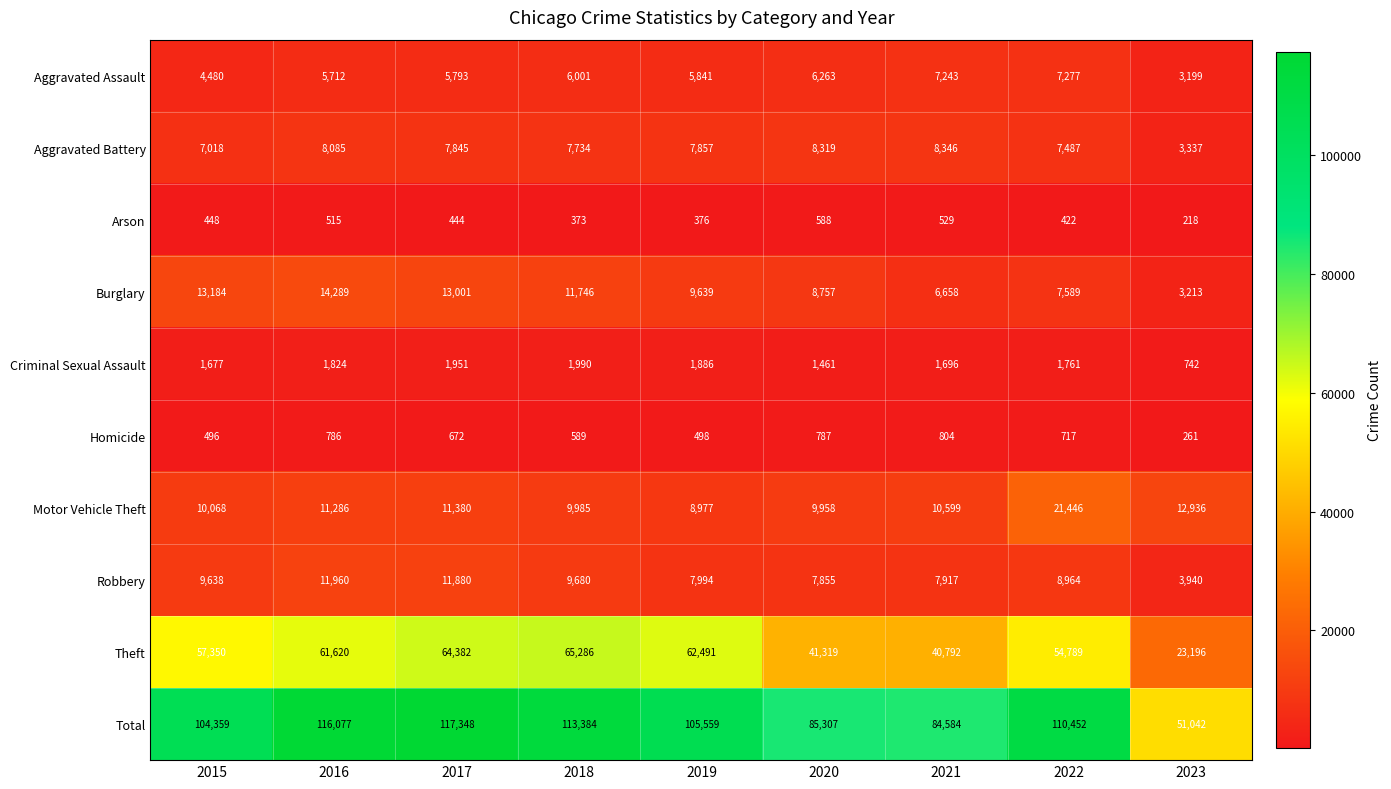

What is the difference between the maximum and second lowest values in the Burglary series?

7631